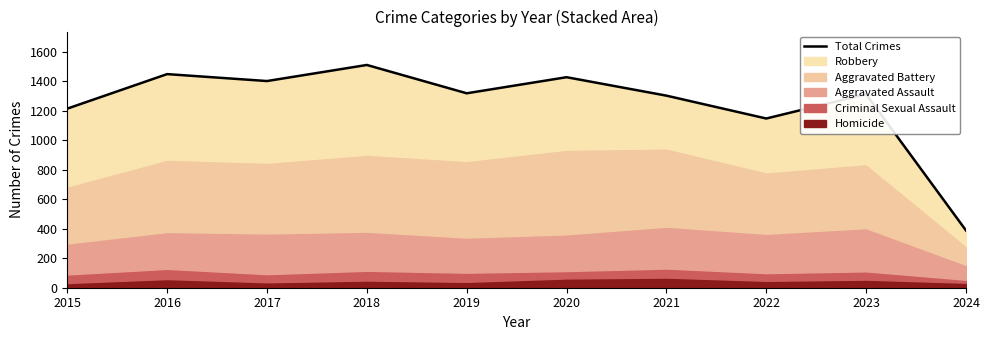

Reading right to left, list all the values displayed in this chart.

2024=388	2023=1312	2022=1147	2021=1302	2020=1427	2019=1318	2018=1510	2017=1401	2016=1448	2015=1214